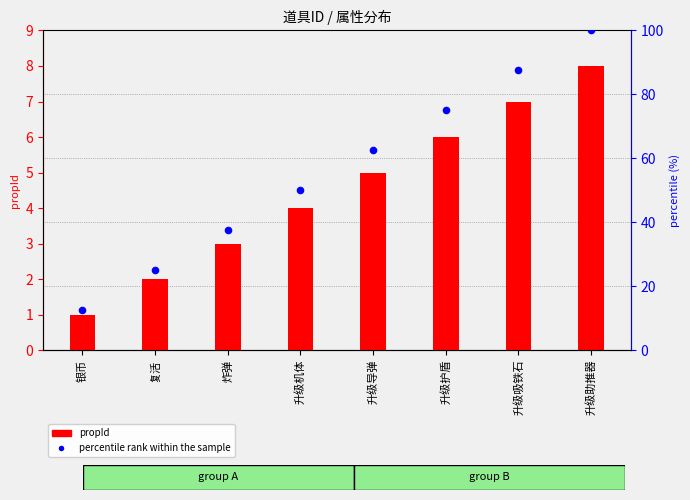

Which series reaches the maximum Y coordinate?

percentile rank within the sample